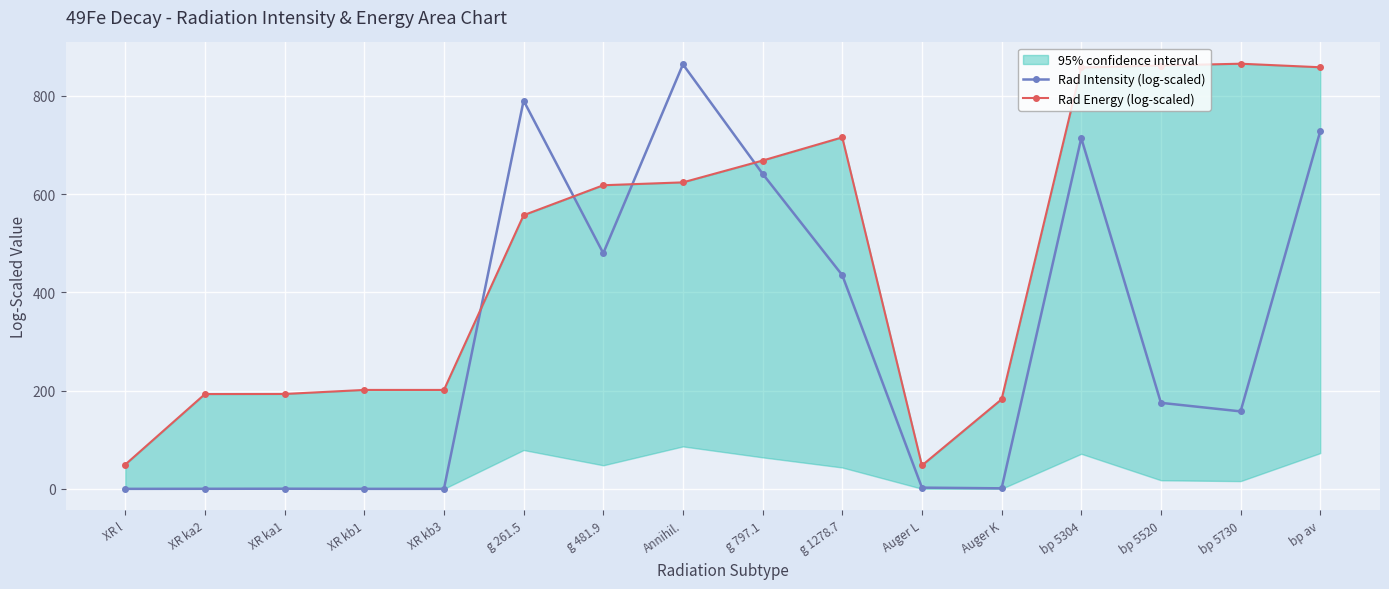

Which series has the largest range (max minus min)?

Rad Intensity (log-scaled)